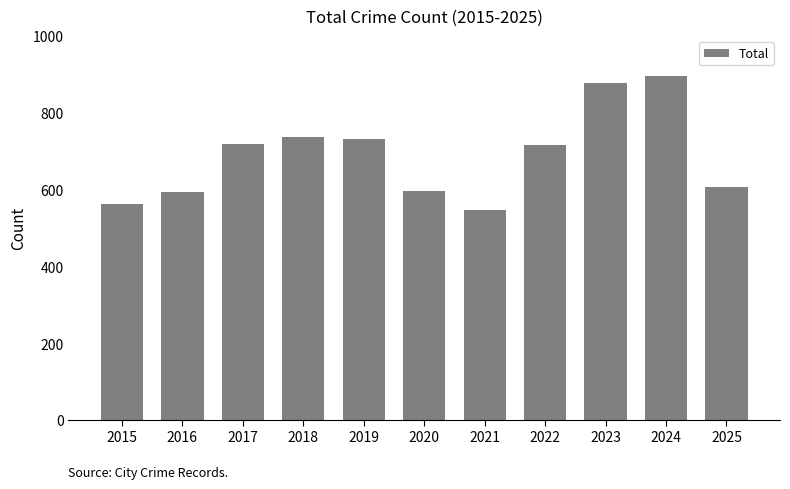

What is the sum of the values at 2018 and 2017?

1454